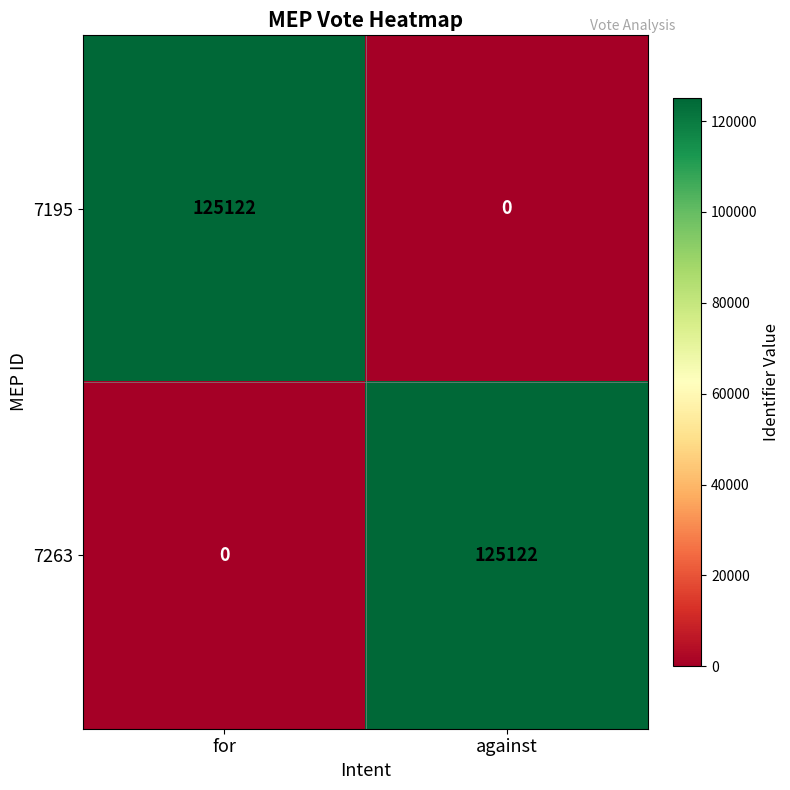

What is the difference between the maximum and minimum values in the 7263 series?

125122